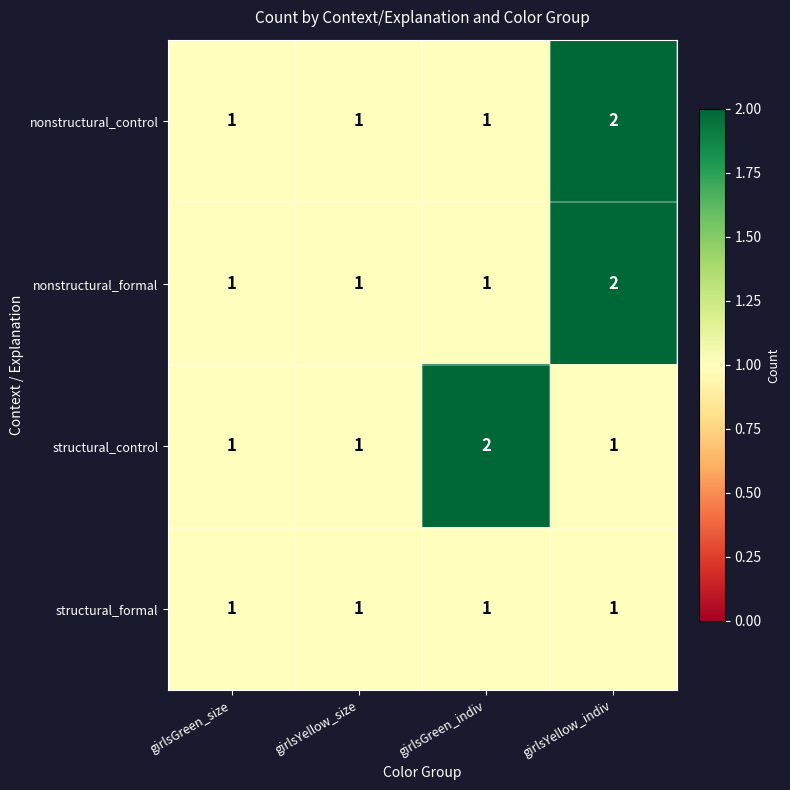

How many structural_control values are between 1 and 2?

4